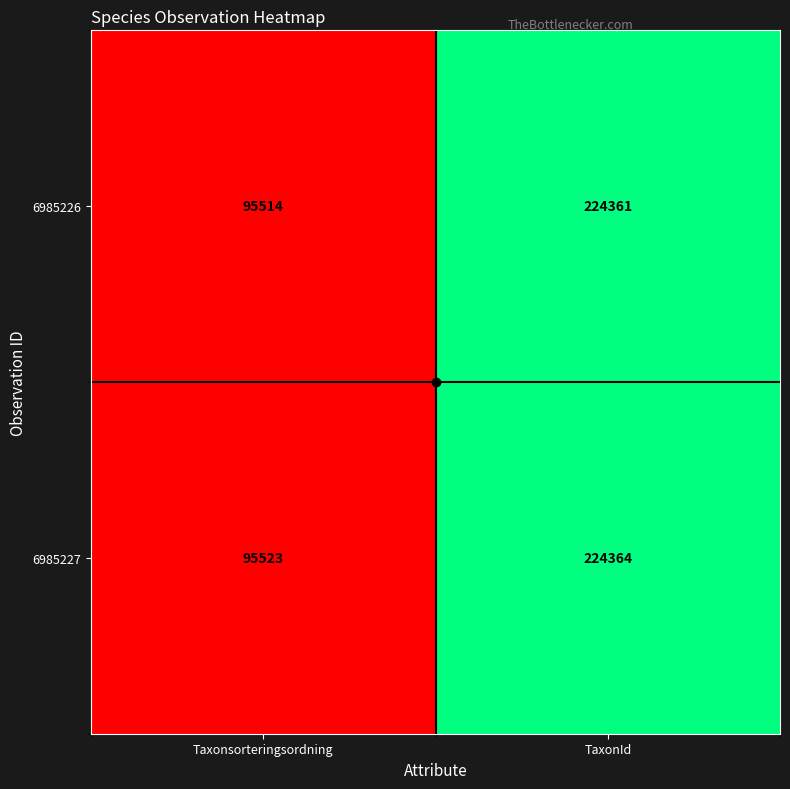

Which series has the largest range (max minus min)?

6985226